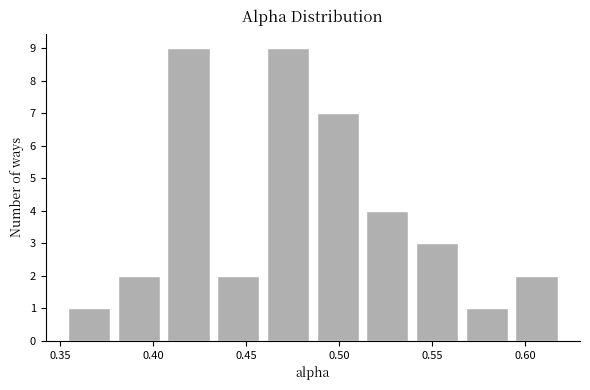

Reading left to right, transcribe this chart: for each bar, give the range it covers on the x-axis and its height. Neither the bar edges nor the heights are printed on the chart, so give them approximately, as read against the axes.

0.350 to 0.380: 1
0.380 to 0.405: 2
0.405 to 0.430: 9
0.430 to 0.460: 2
0.460 to 0.485: 9
0.485 to 0.510: 7
0.510 to 0.540: 4
0.540 to 0.565: 3
0.565 to 0.595: 1
0.595 to 0.620: 2